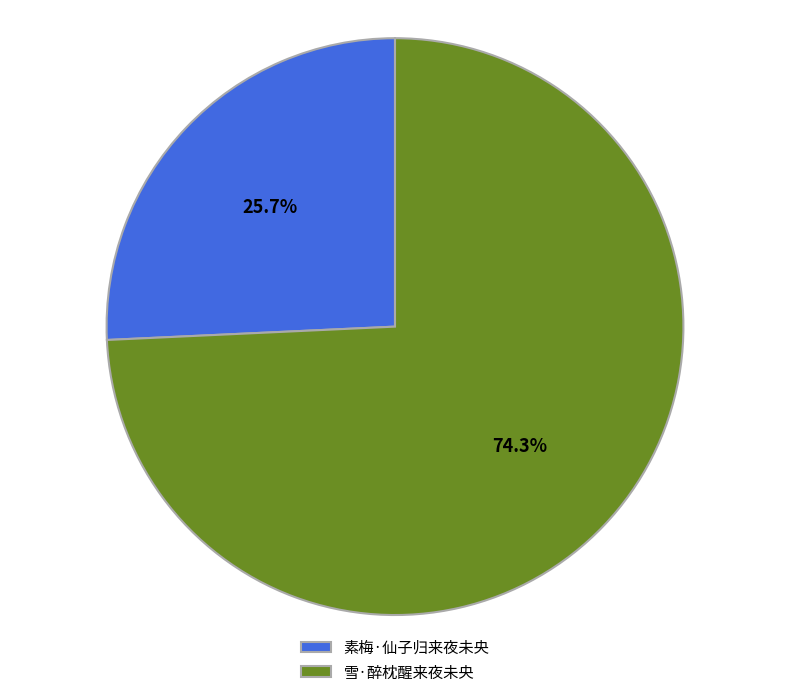

Which category has the smallest portion of the pie?

素梅·仙子归来夜未央